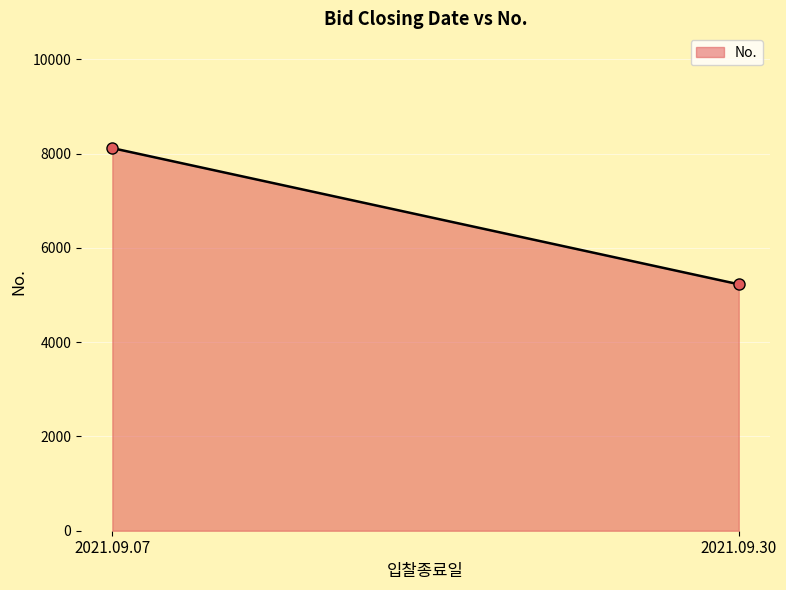

Rank the categories by value from lowest to highest.

2021.09.30, 2021.09.07